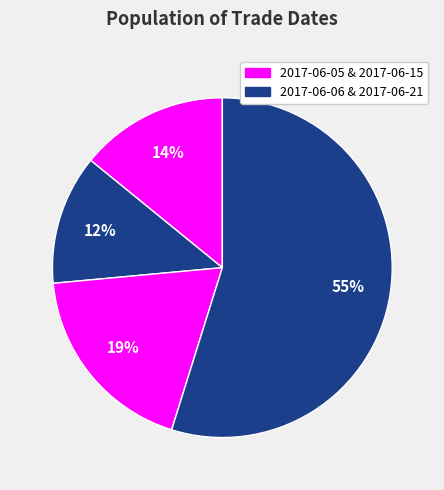

How many segments does this pie chart have?

4